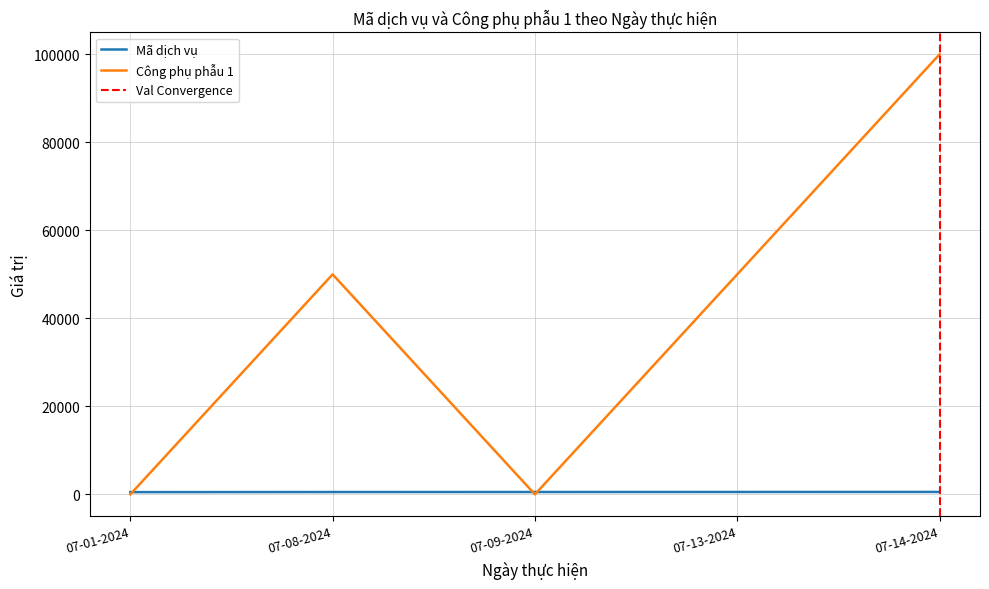

The Mã dịch vụ series shows 530 at 07-08-2024. True or false?

True